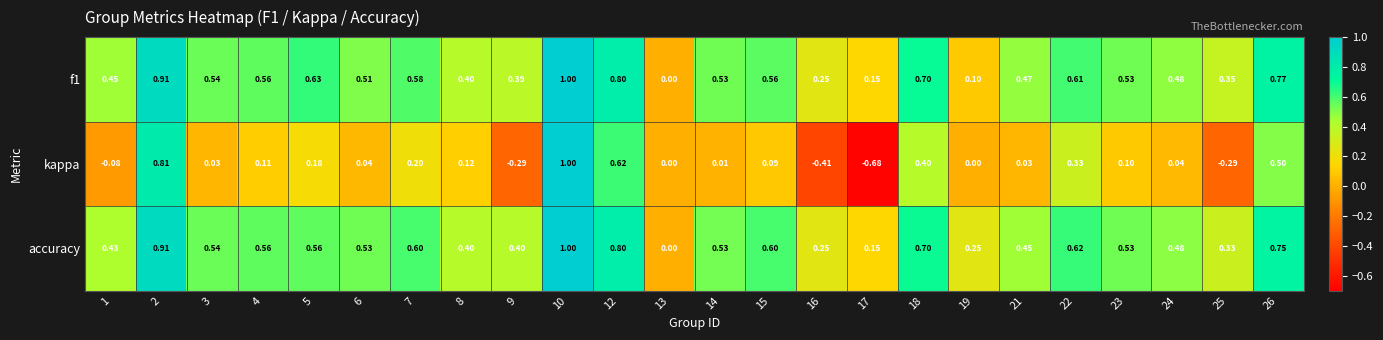

Which series has the largest total across all categories?

accuracy